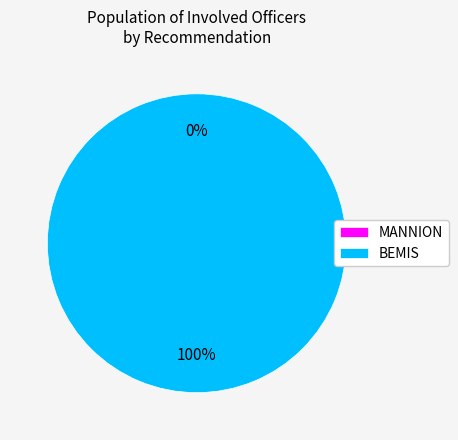

Does MANNION account for over 50% of the chart?

No